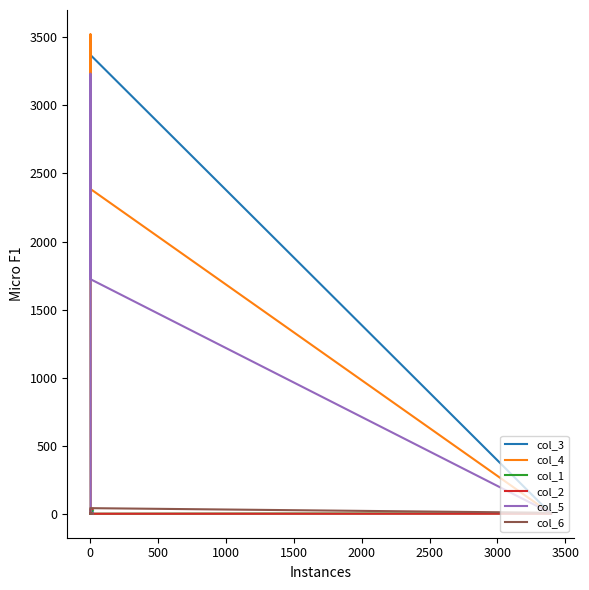

What is the maximum value for col_3?

3479